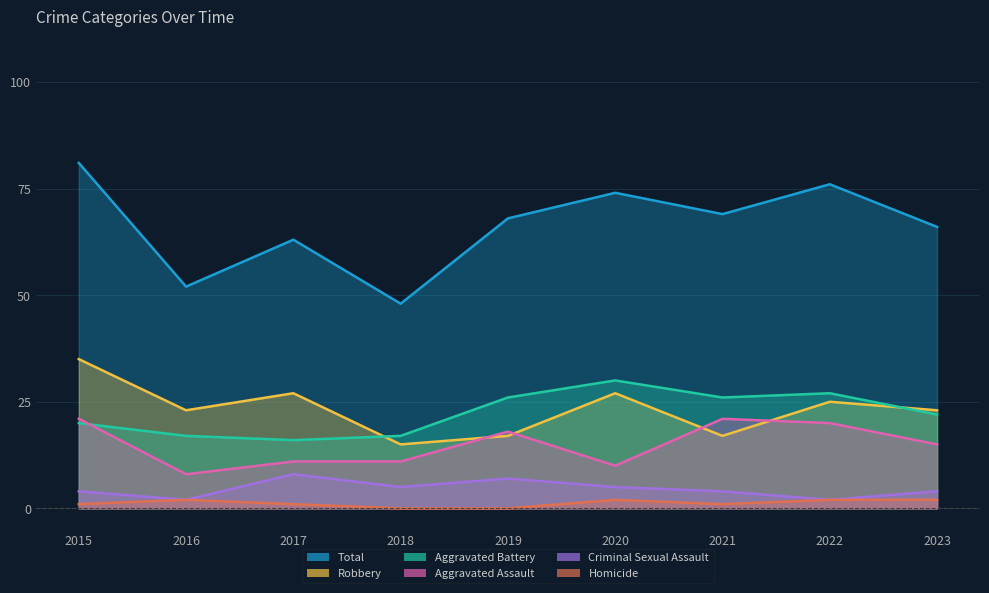

What is the sum of the Robbery values at 2022 and 2023?

48